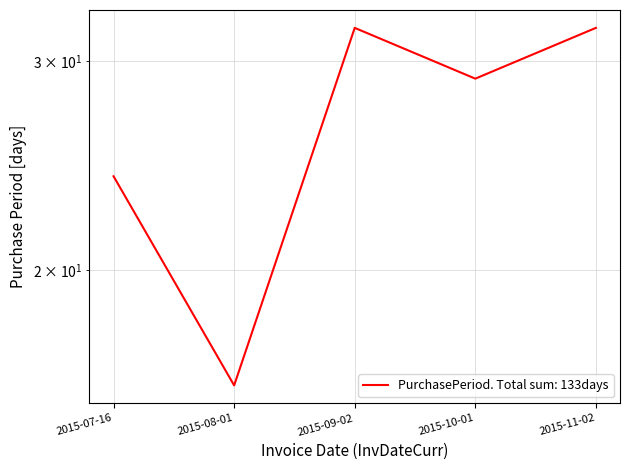

Rank the categories by value from lowest to highest.

2015-08-01, 2015-07-16, 2015-10-01, 2015-09-02, 2015-11-02